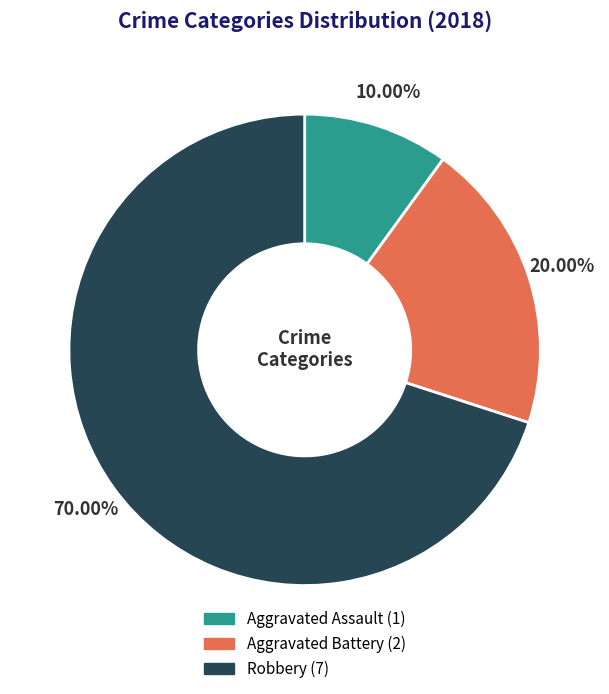

Is there a majority slice in this chart?

Yes